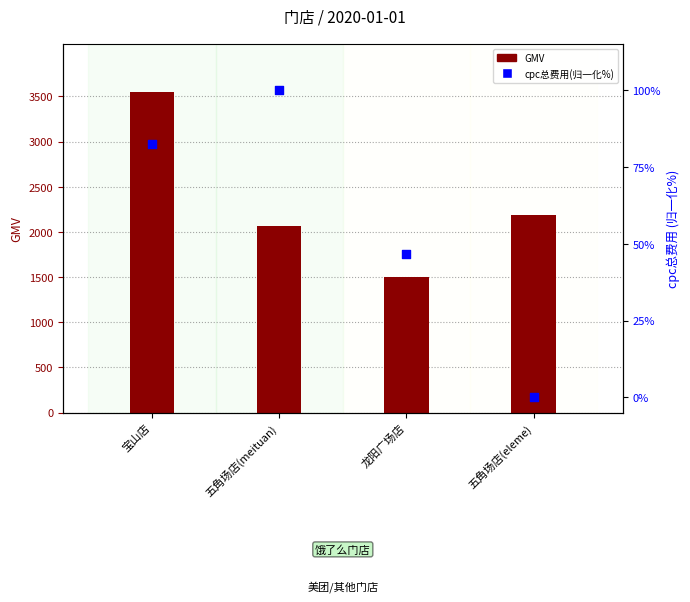

At which category is the sum across all series the highest?

宝山店